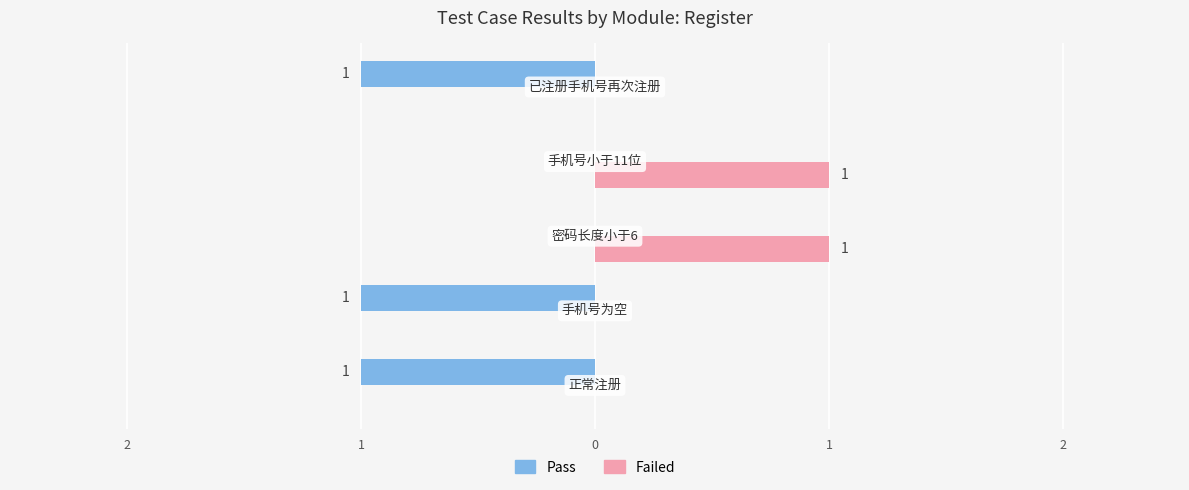

What are all the series names shown in the legend?

Pass, Failed